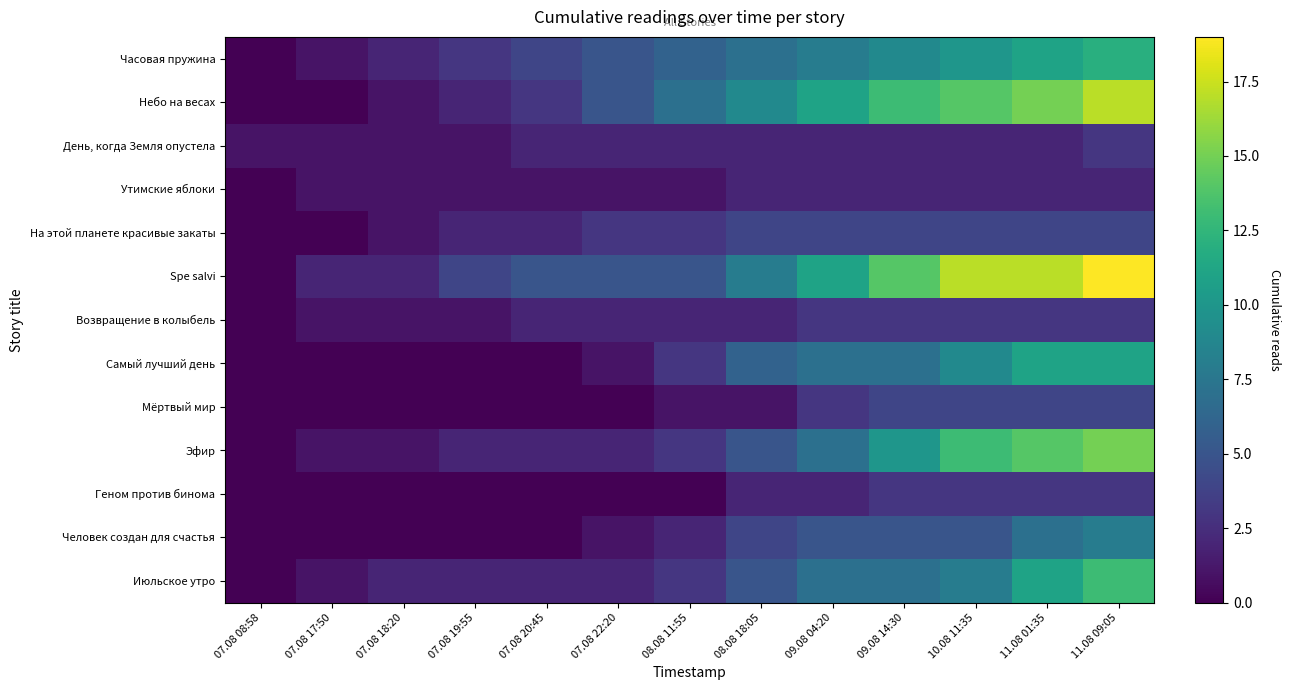

Which series has the largest total across all categories?

Spe salvi